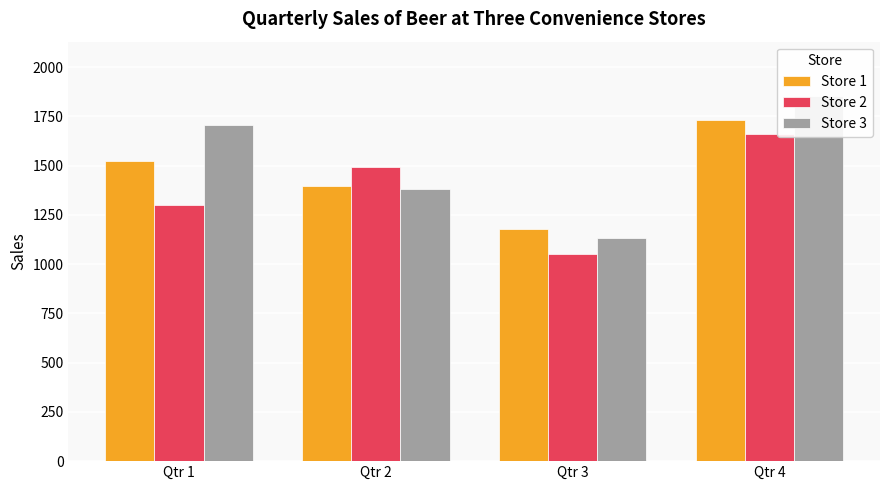

Rank the series by their average value, from lowest to highest.

Store 2, Store 1, Store 3